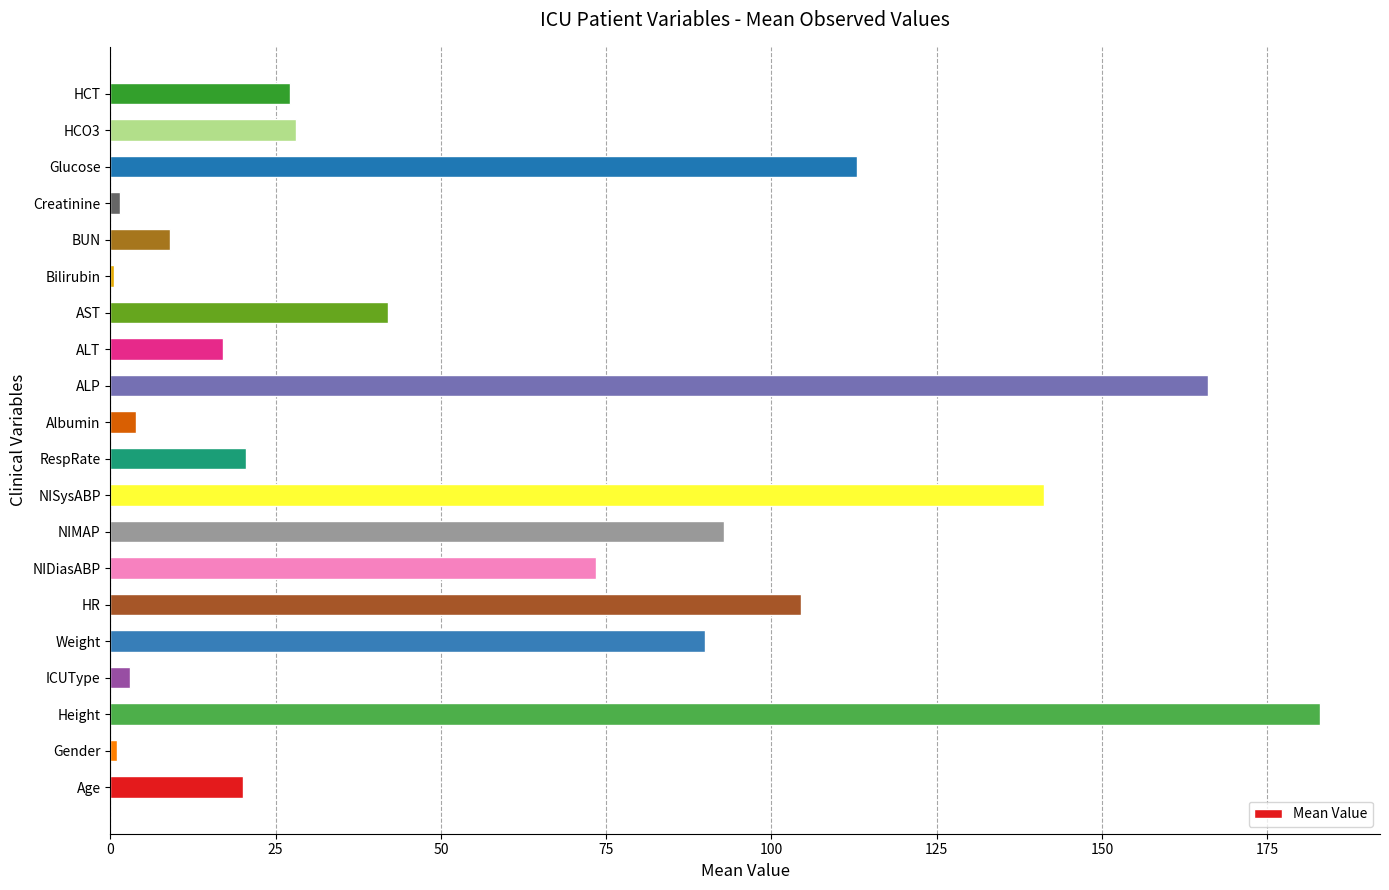

Between BUN and RespRate, which is larger?

RespRate